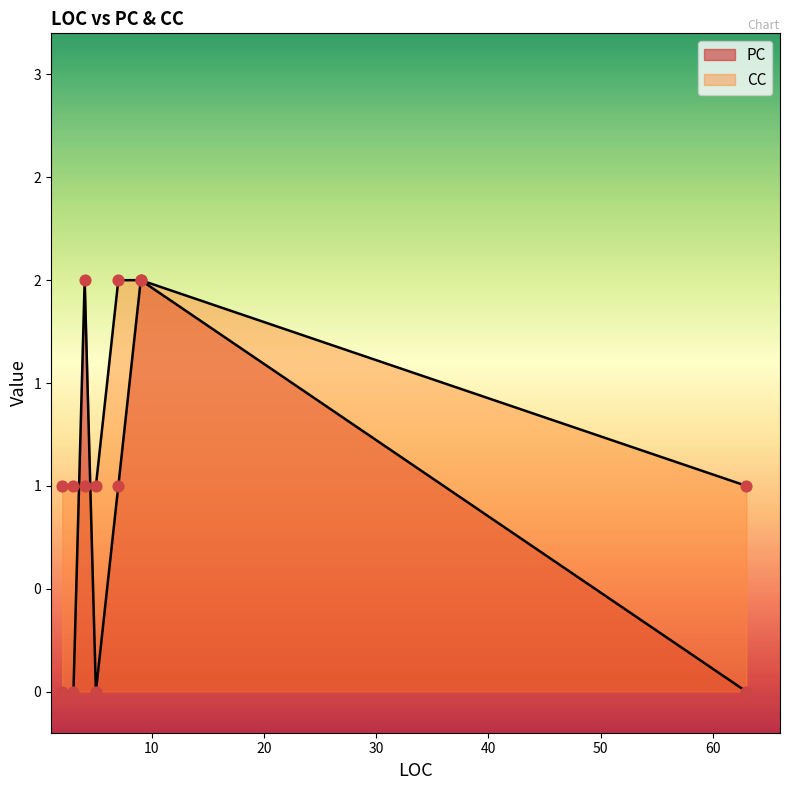

At which category is the sum across all series the highest?

9